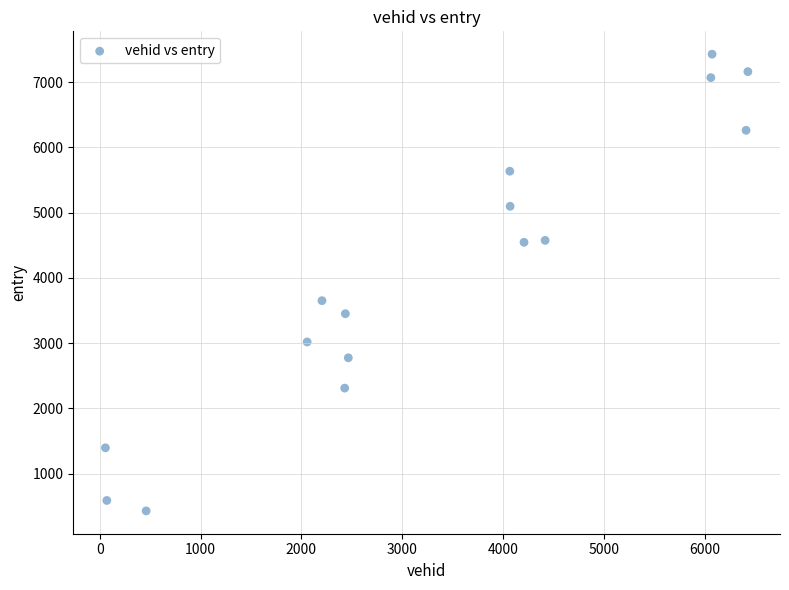

What Y value in the scatter plot is closest to 3928?

3650.0